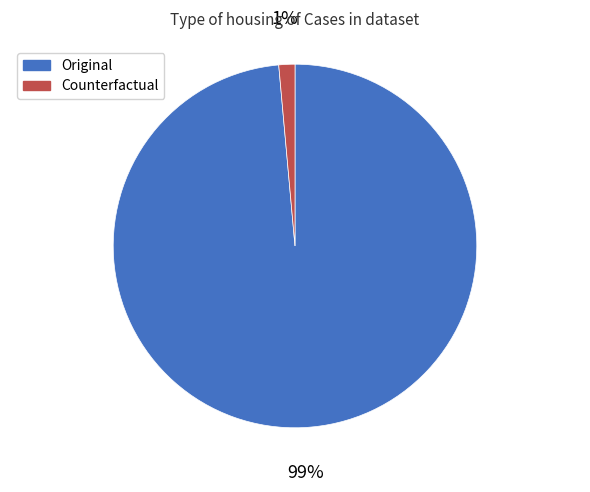

Do Original and Counterfactual together represent more than half of the pie?

Yes